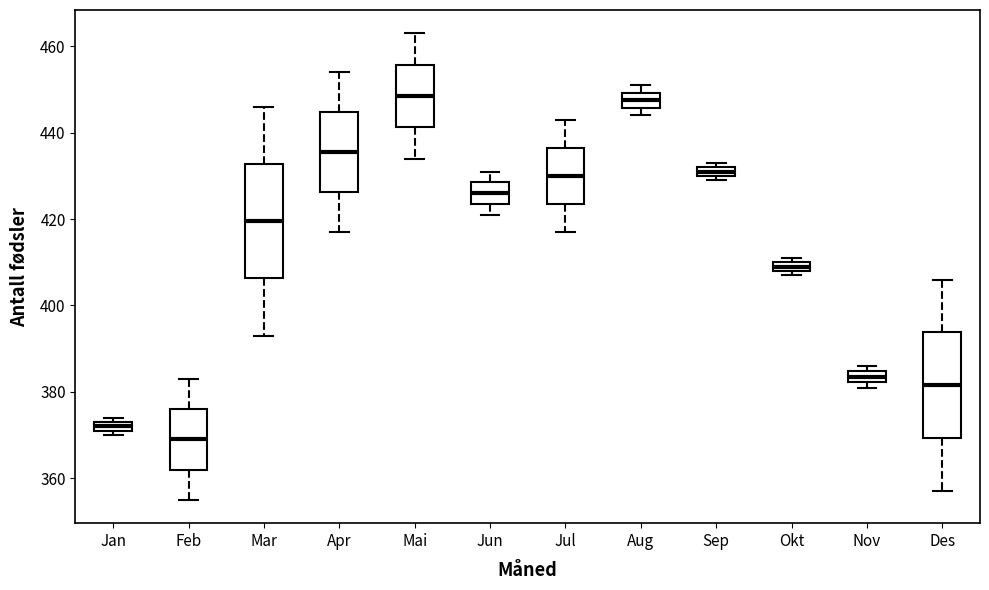

Where is the lower edge of the box for Okt on the y-axis? The values are not printed on the chart, so give them approximately, as read against the axis.

408